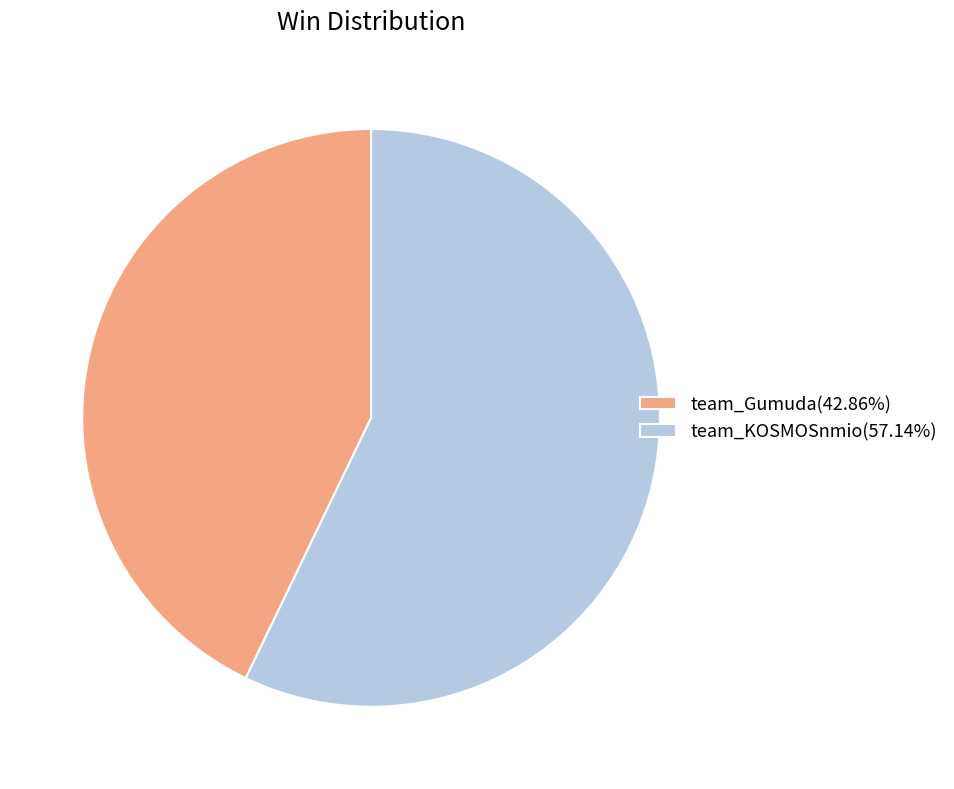

Which slice is the smallest?

team_Gumuda